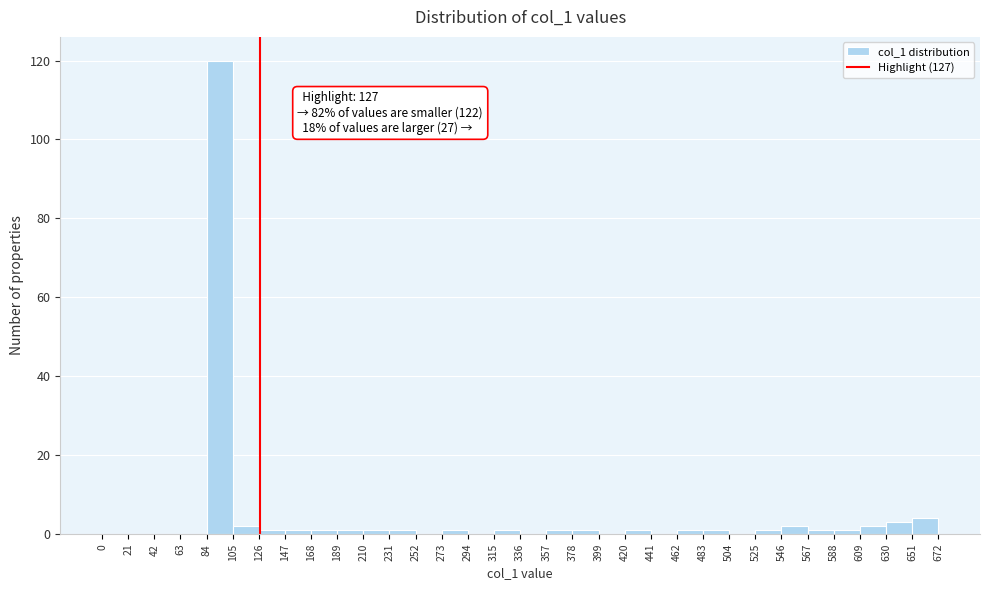

Over which range of the x-axis is the bar tallest?

84 to 105